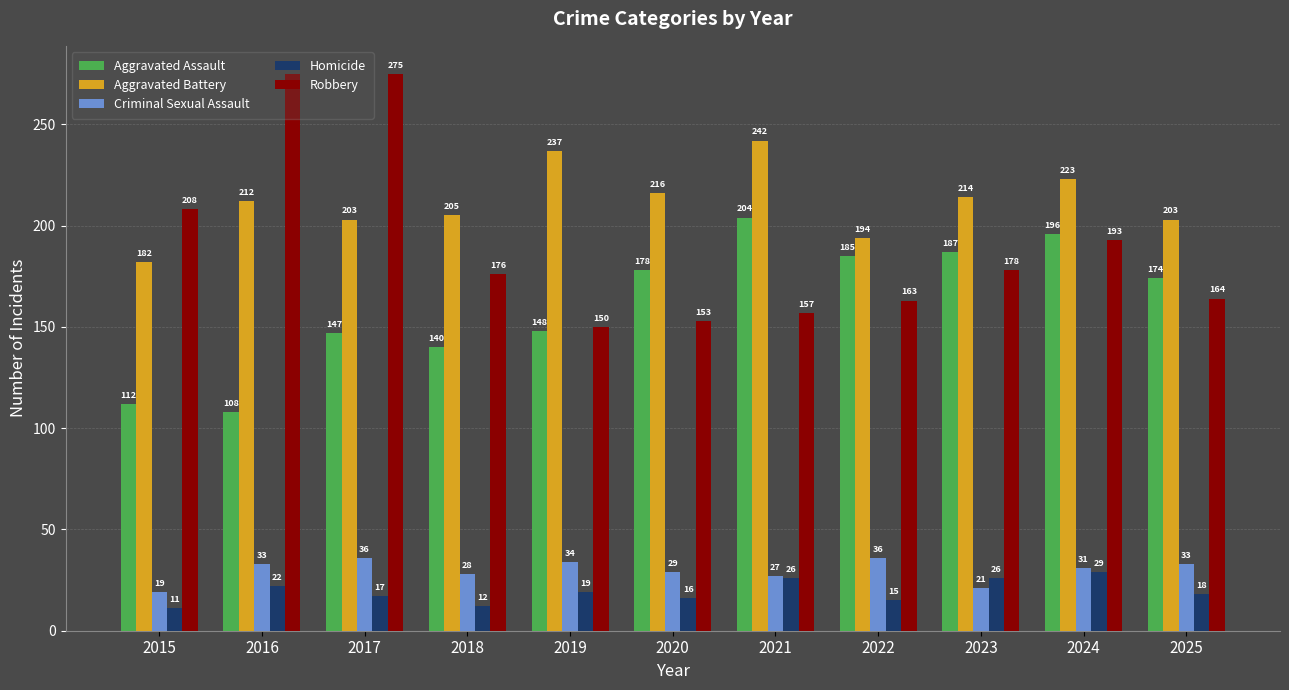

What is the smallest value displayed?

11